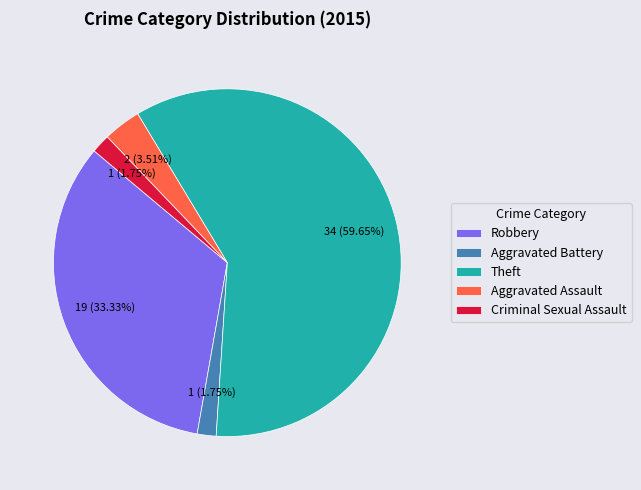

To the nearest percent, what is the difference between the largest and smallest slice percentages?

58%